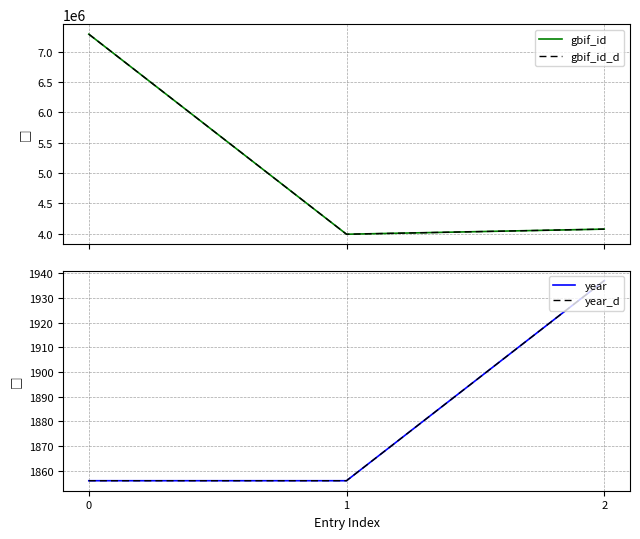

What is the sum of all gbif_id_d values?

15348623